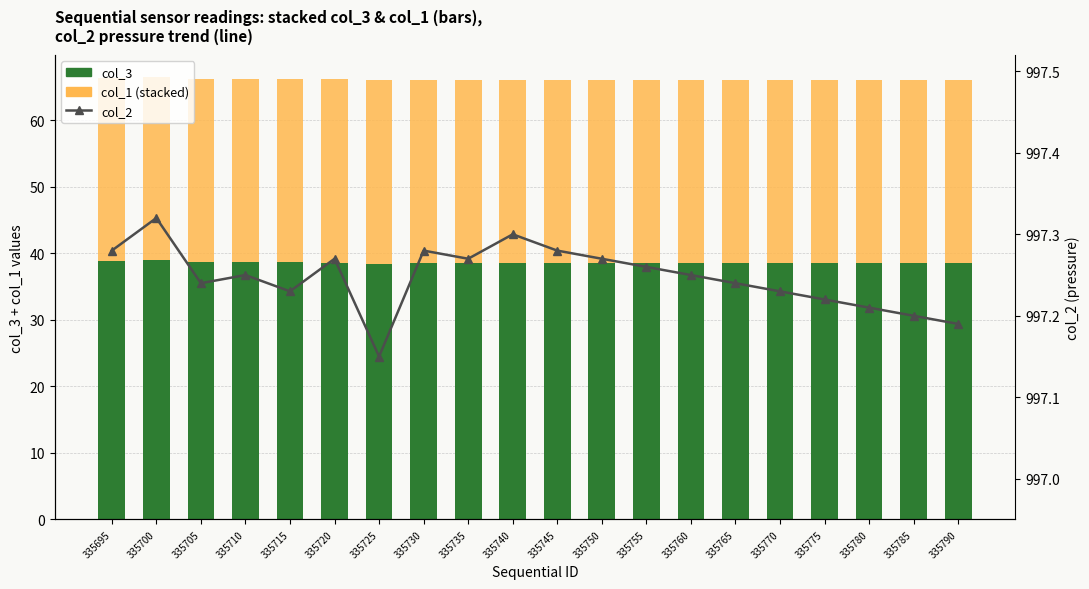

What is the average value of the col_3 (base) series?

38.6